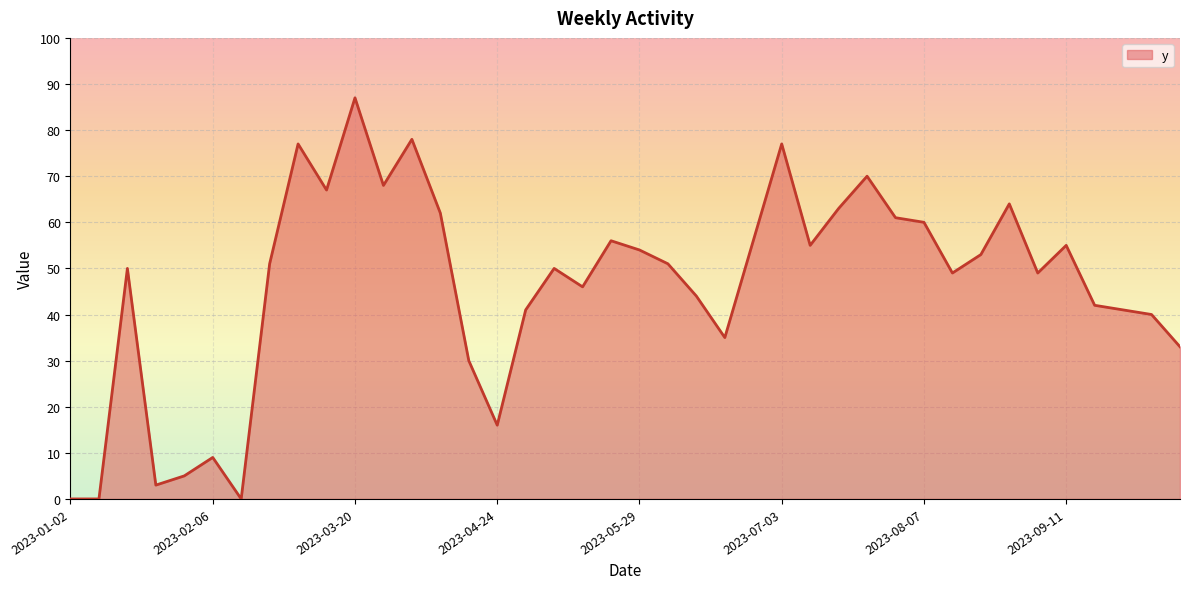

What is the difference between the maximum and minimum values?

87